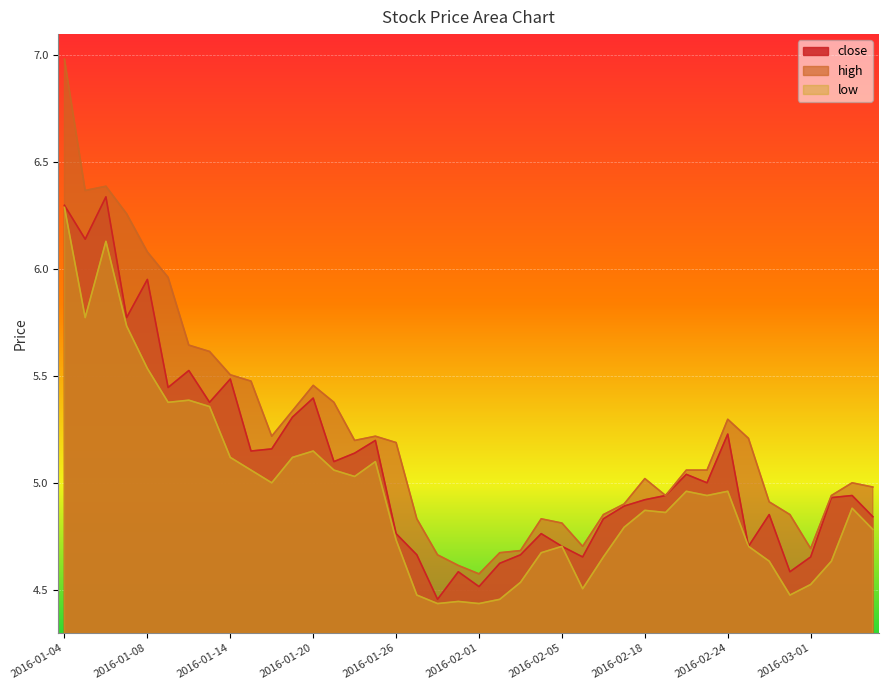

List the series in order of their peak value, lowest first.

low, close, high